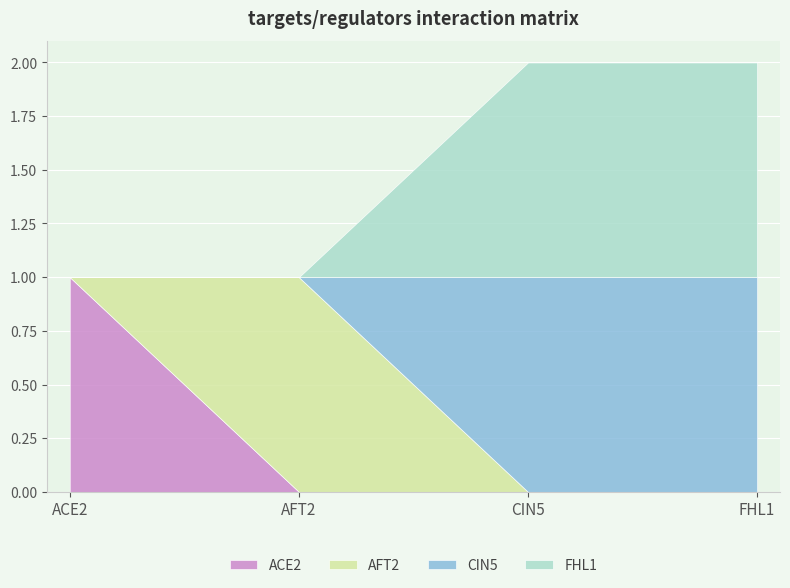

Does the chart display data point markers on the line(s)?

No